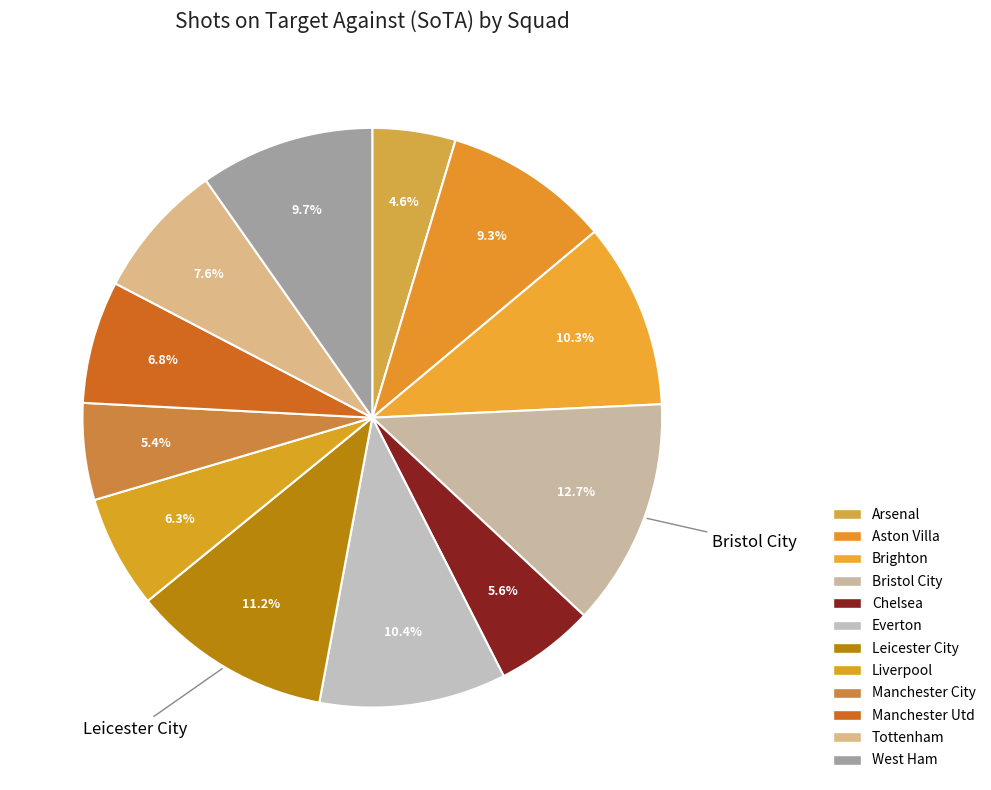

Do Bristol City and Liverpool together represent more than half of the pie?

No